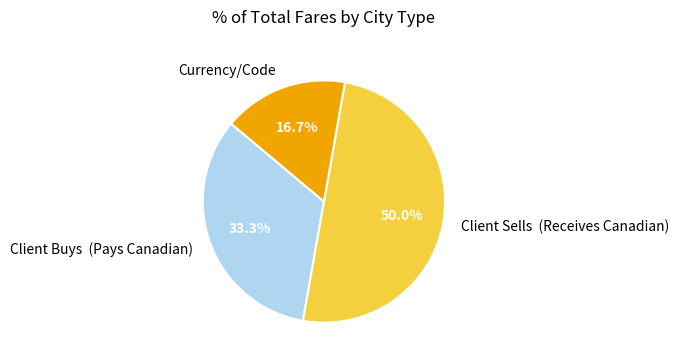

How many slices are in this pie chart?

3